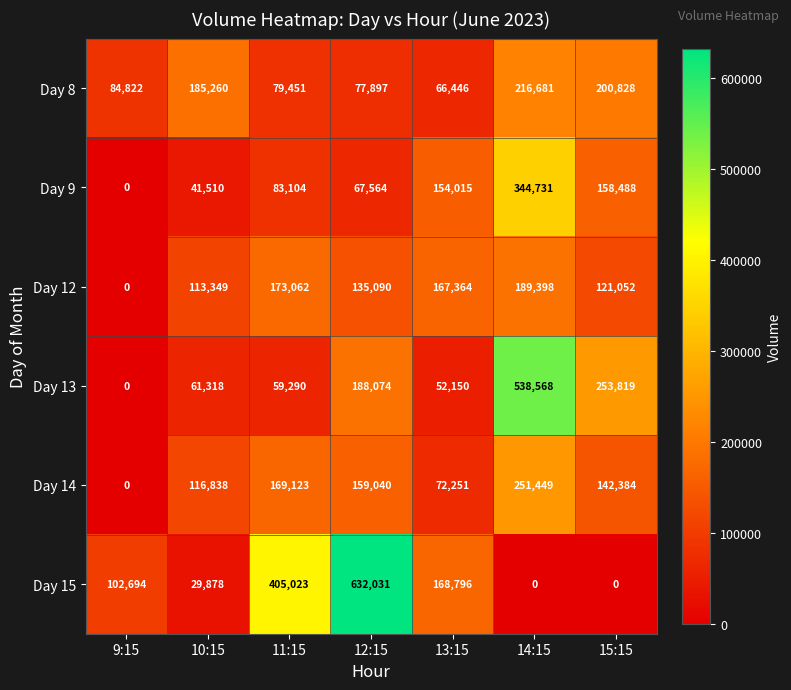

Is it true that Day 14 equals 142384 at 15:15?

True